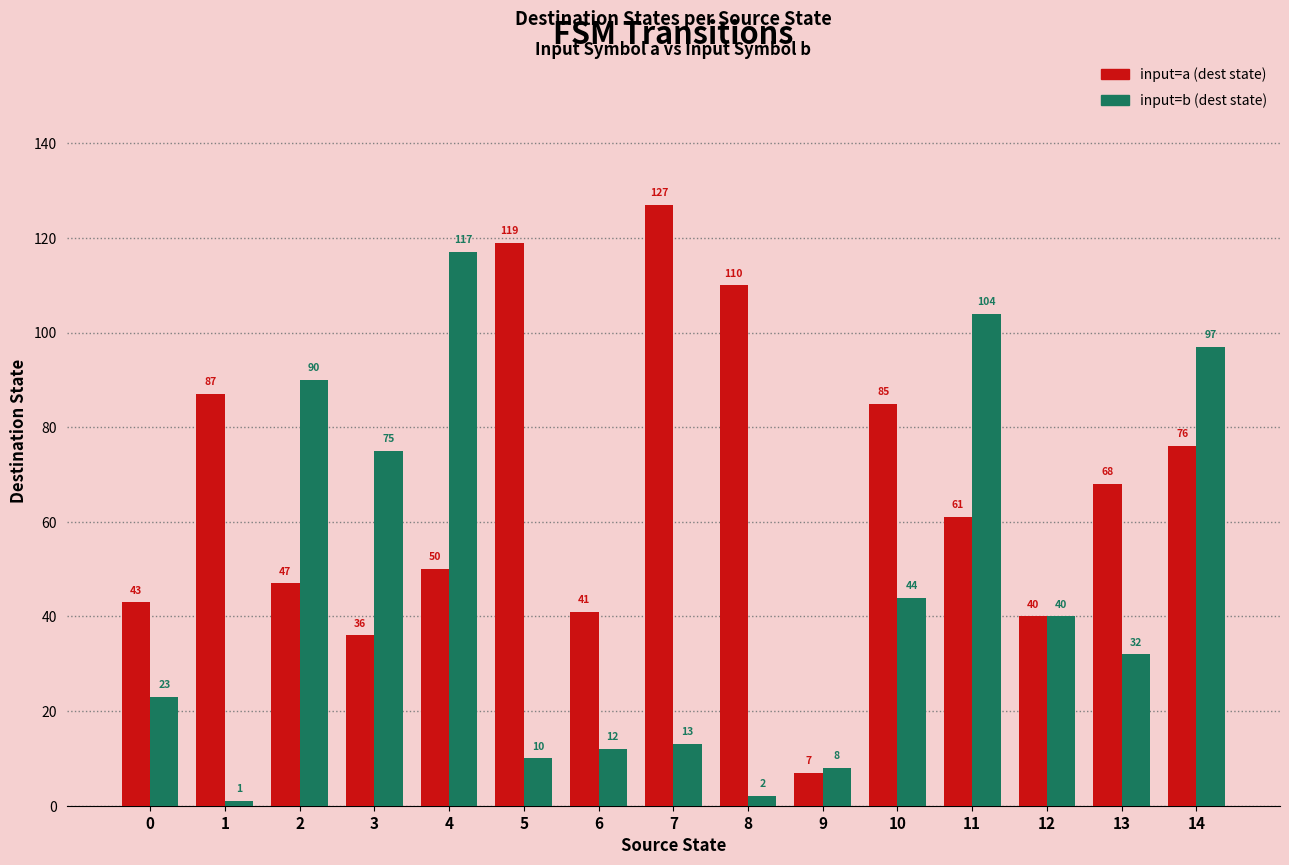

At which label does input=a (dest state) first exceed 61?

1